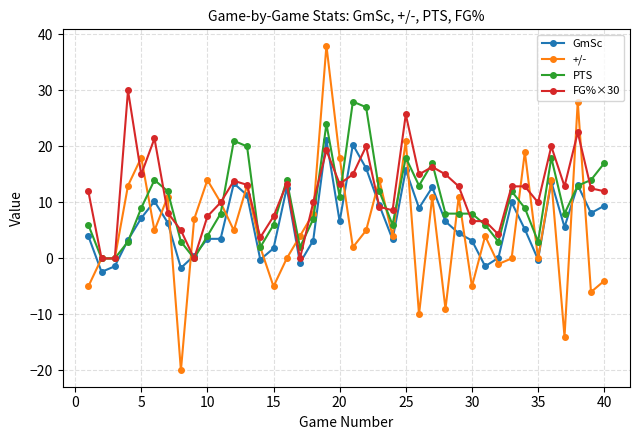

Which series has the largest range (max minus min)?

+/-